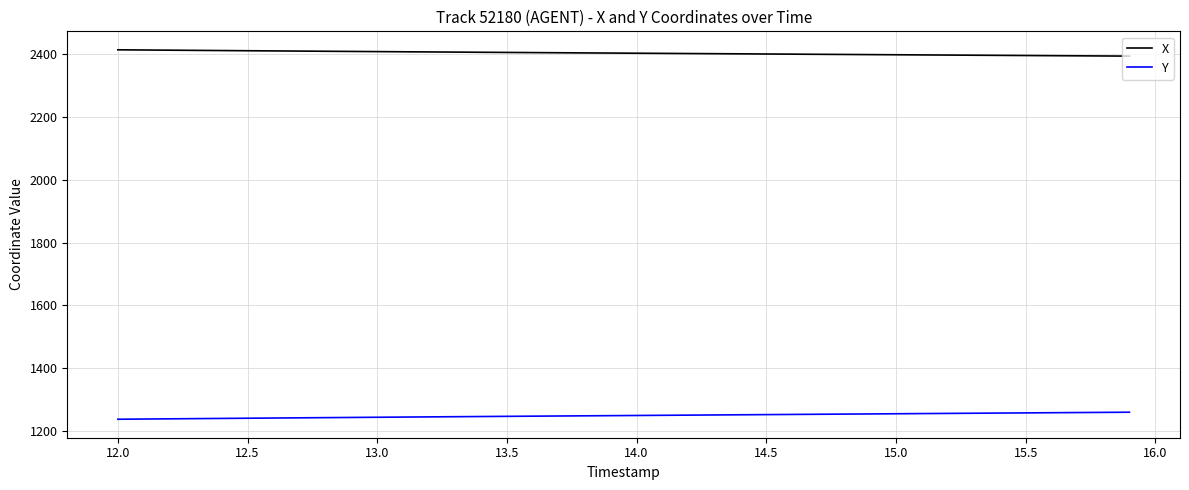

True or false: Y and X intersect in this chart.

False